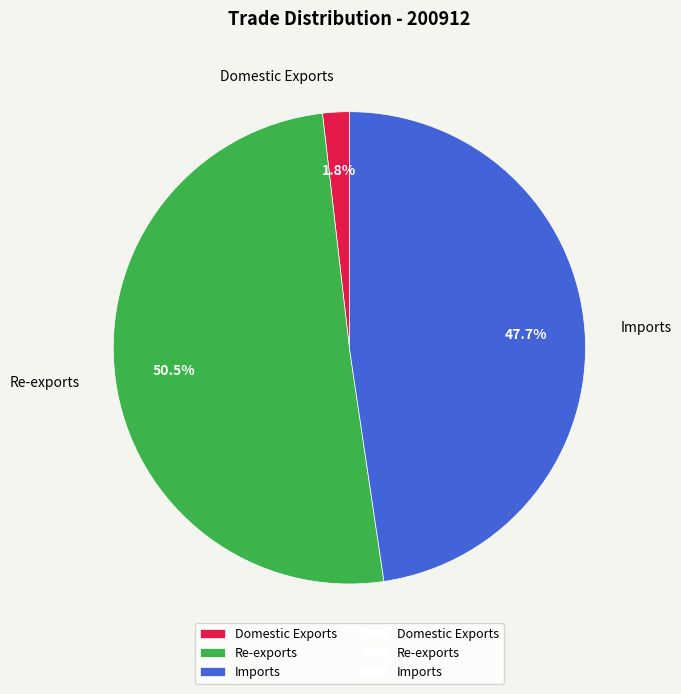

Which slice is the largest?

Re-exports